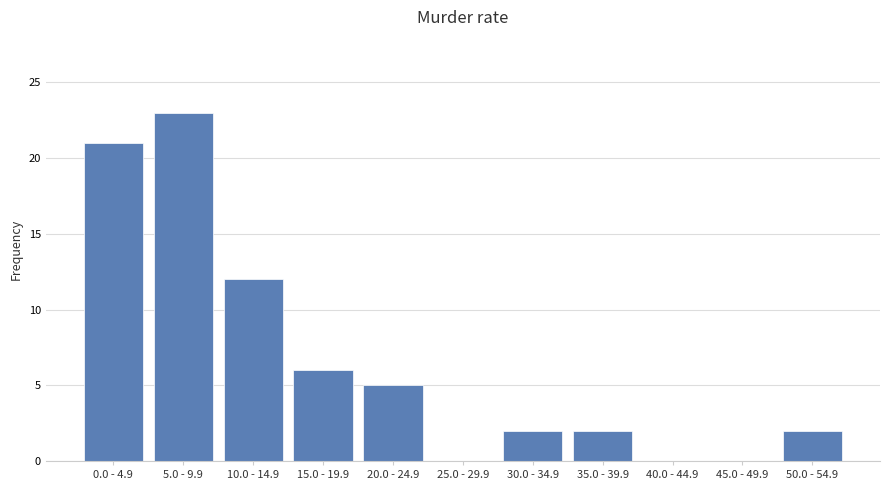

The value at 30.0 - 34.9 is 4. True or false?

False